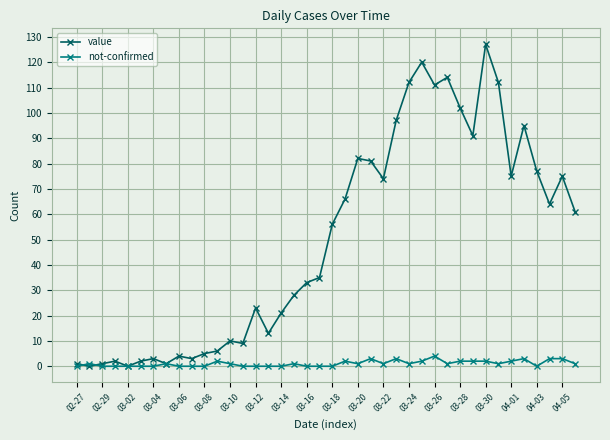

How many data points in value are less than 56?

20